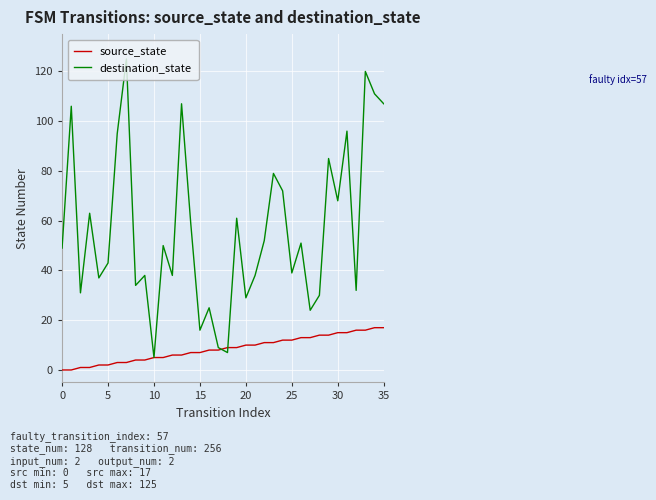

List the series in order of their peak value, lowest first.

source_state, destination_state